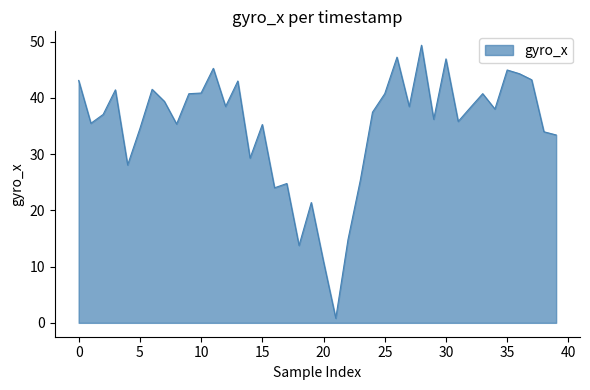

What is the maximum value shown in the chart?

49.3